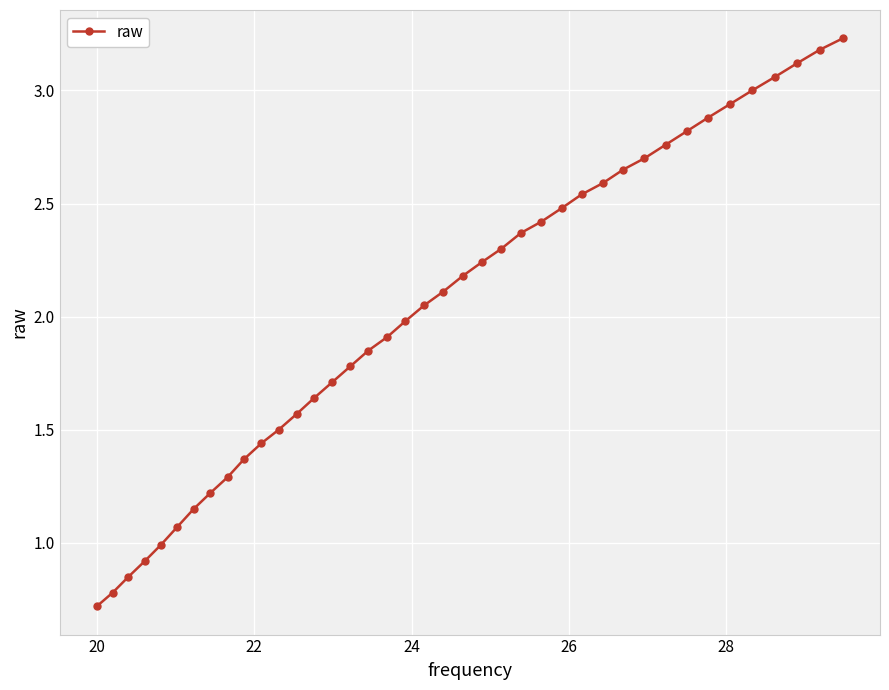

True or false: there are more than 2 points higher than both neighbors.

False